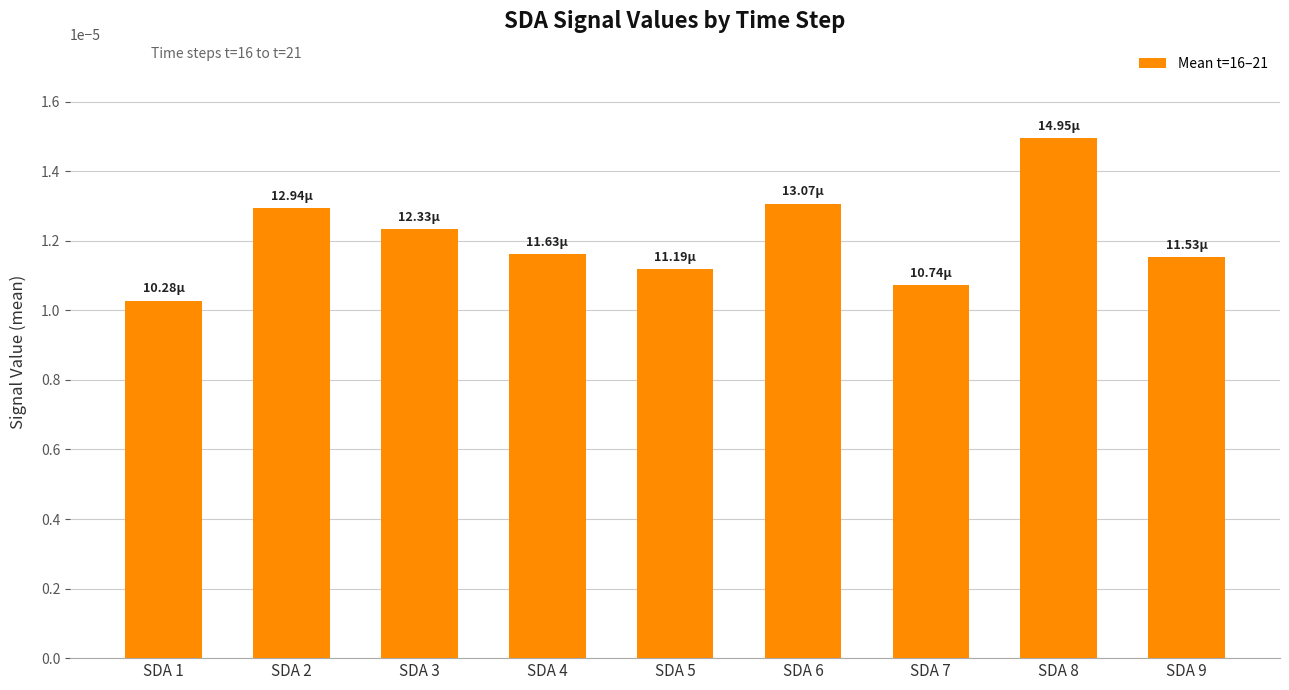

Does the chart contain any negative values?

No